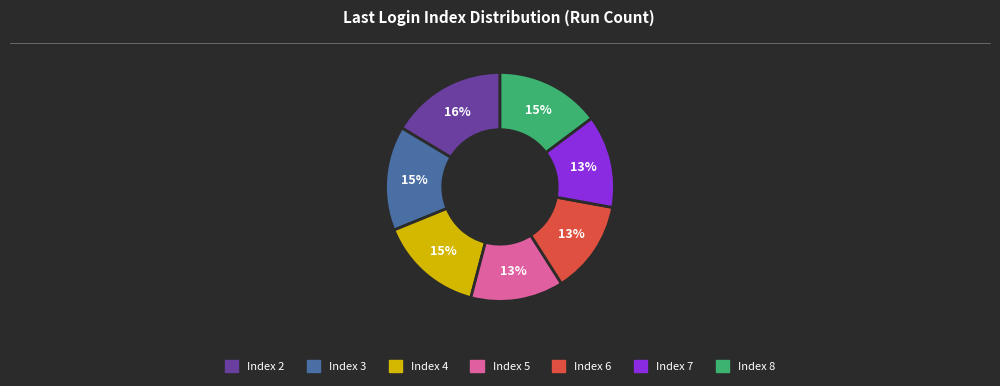

To the nearest percent, what is the difference between the largest and smallest slice percentages?

3%